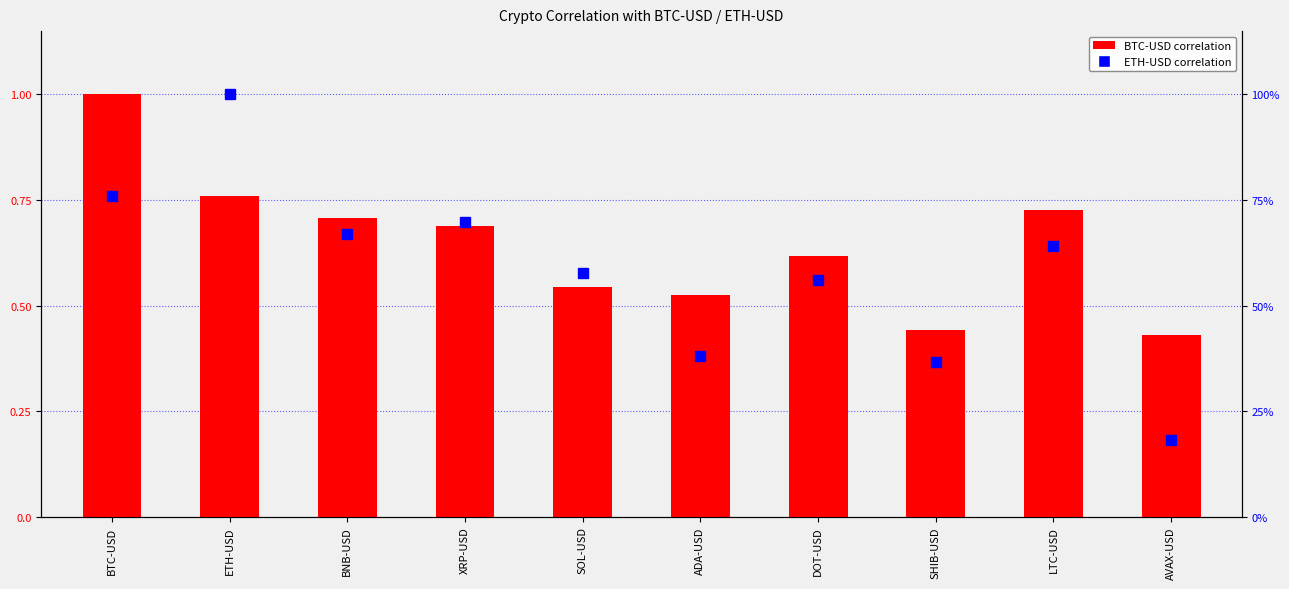

What is the lowest value of the ETH-USD series?

0.2